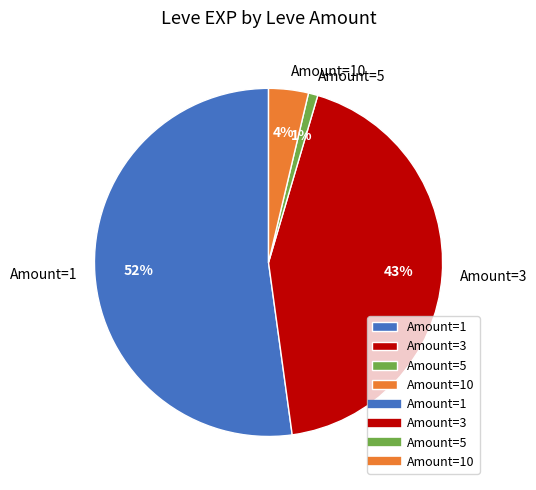

Is the sum of Amount=3 and Amount=5 greater than half?

No